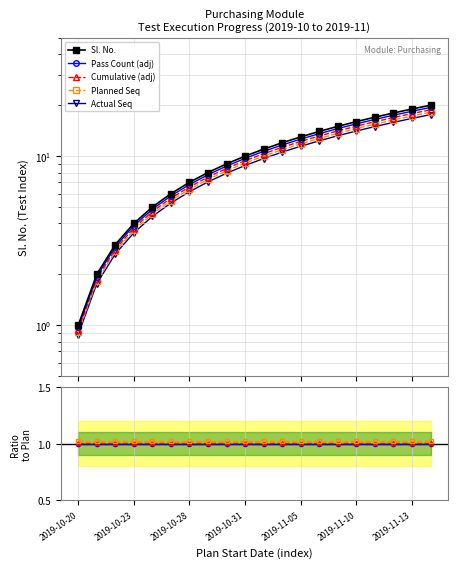

At how many categories does at least one series exceed 14?

6